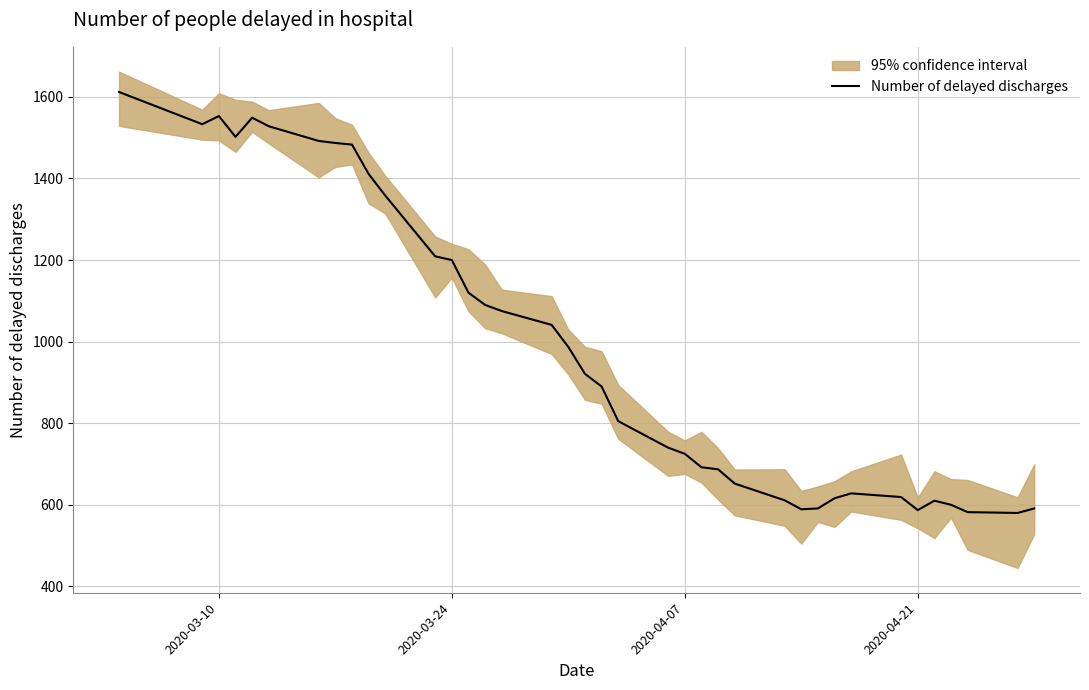

What is the maximum value for Number of delayed discharges?

1612